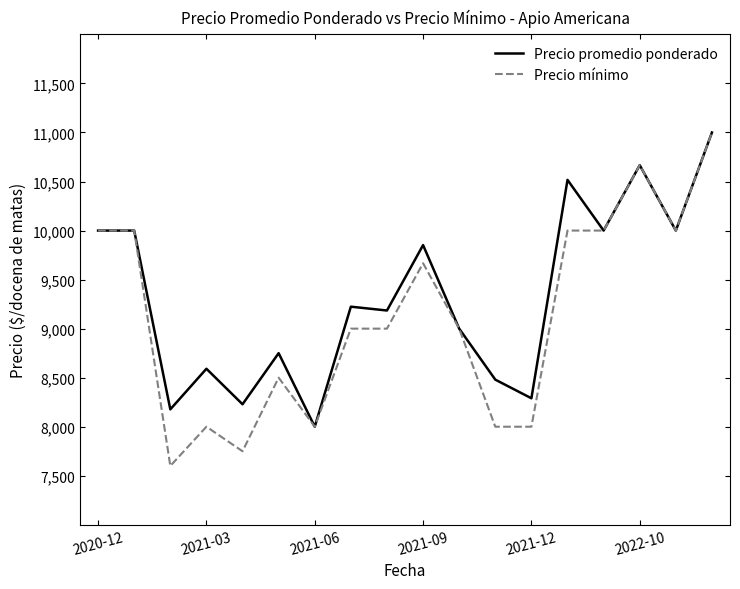

Rank the series by their average value, from highest to lowest.

Precio promedio ponderado, Precio mínimo